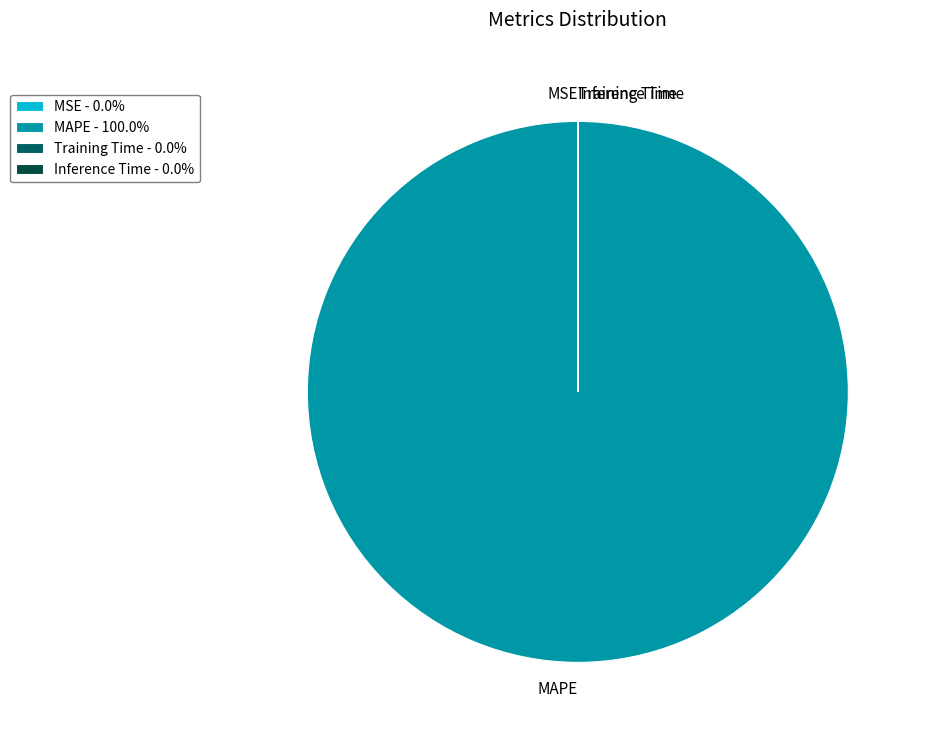

Is there any slice that represents more than half of the pie?

Yes